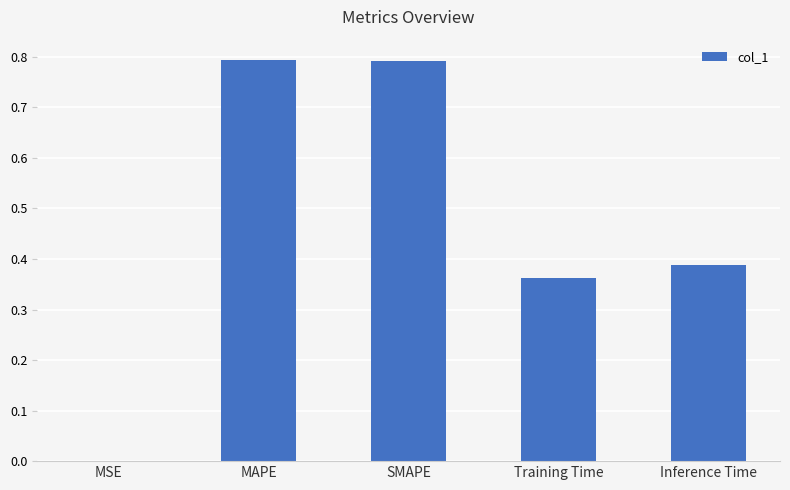

Count the number of categories in the chart.

5